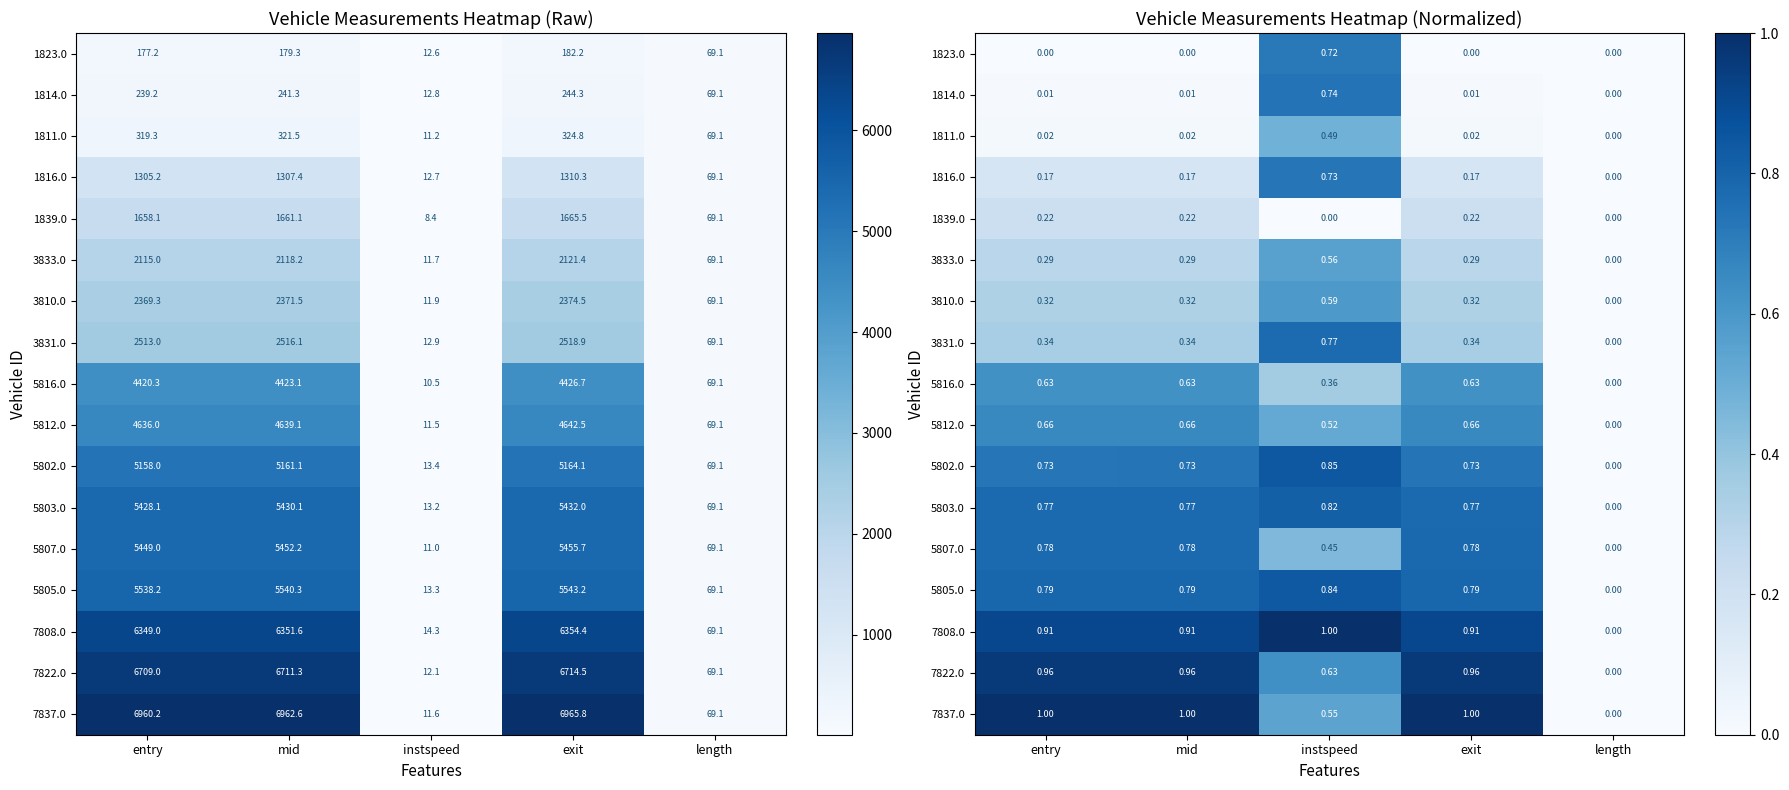

Which category has the lowest value across all series?

entry